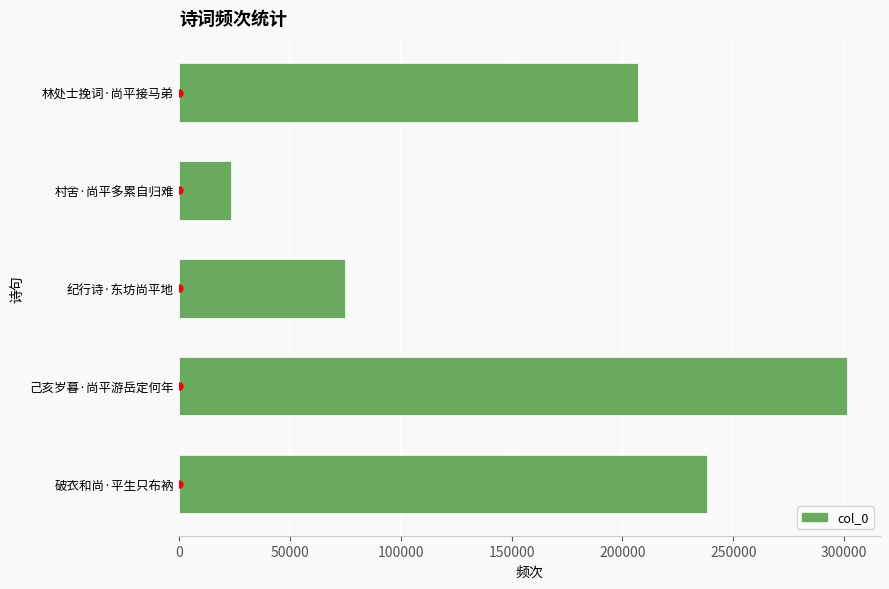

Reading bottom to top, transcribe all the data shown in this chart.

237975	301139	75071	23575	206962